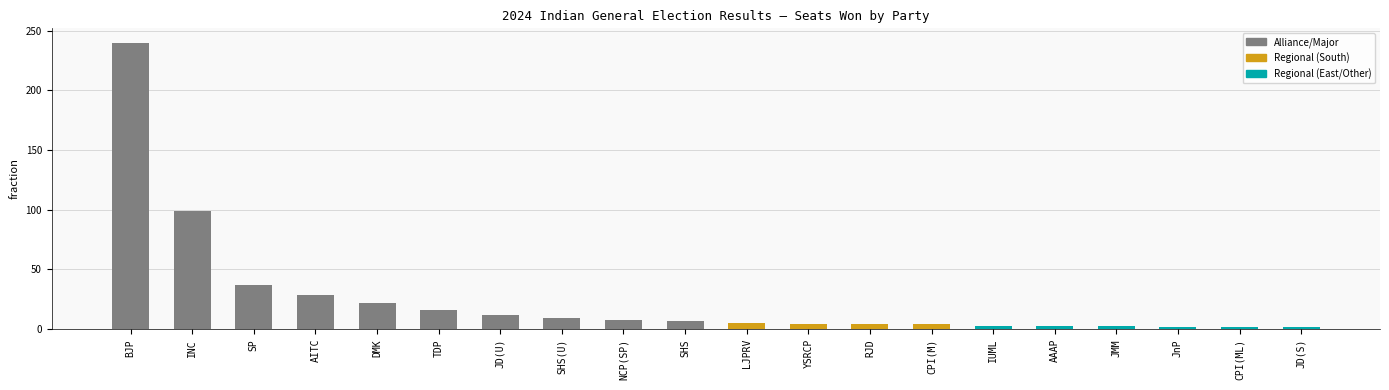

Does the chart contain any negative values?

No